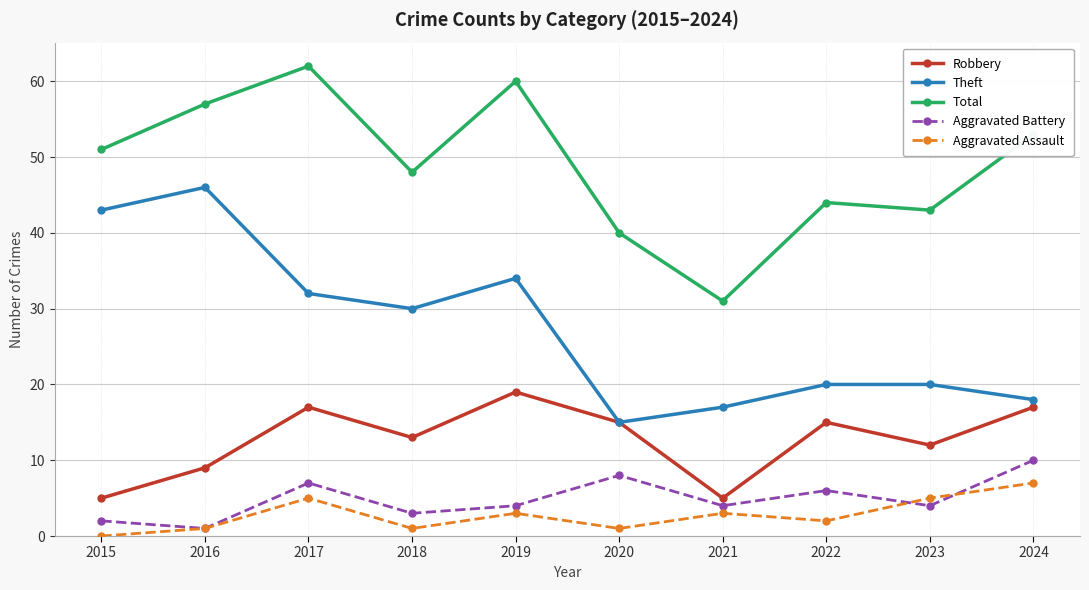

In Robbery, how many points are higher than both neighbors (excluding endpoints)?

3